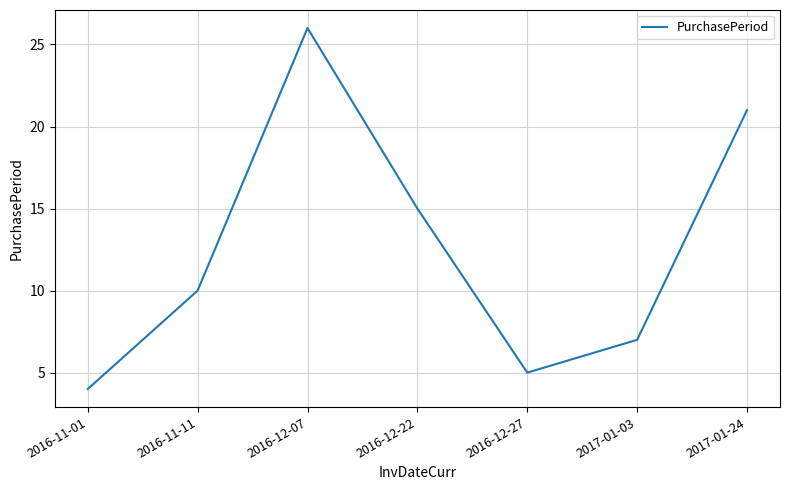

What value does the data have at 2016-11-11?

10